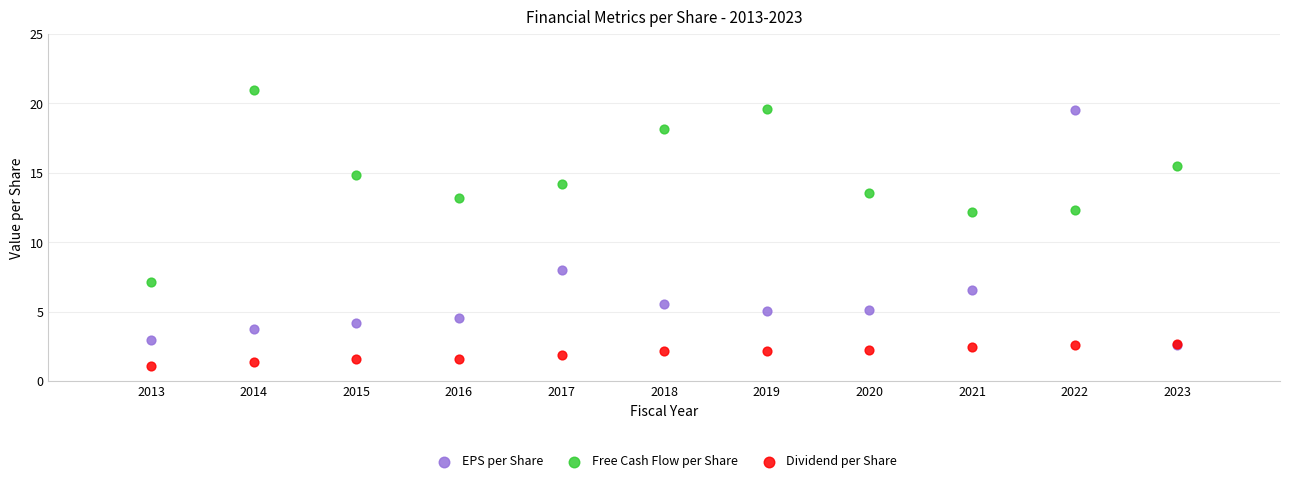

Which series has the largest Y range (max minus min)?

EPS per Share